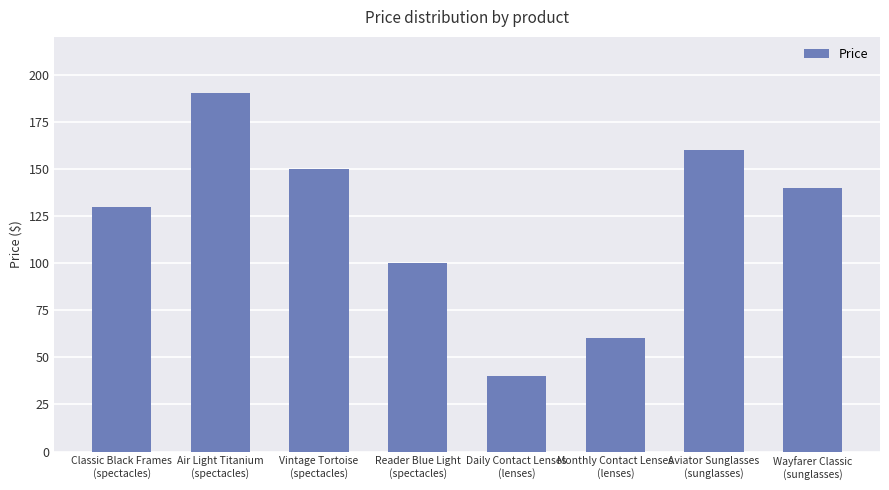

Does the chart contain stacked bars?

No